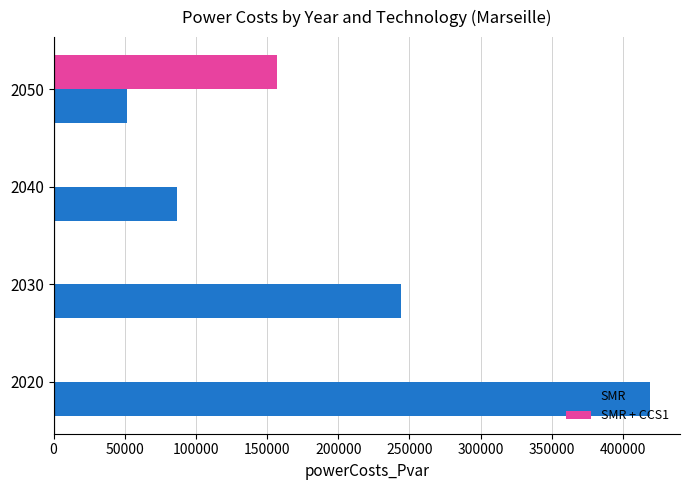

Between 2020 and 2050, which series saw the biggest shift?

SMR